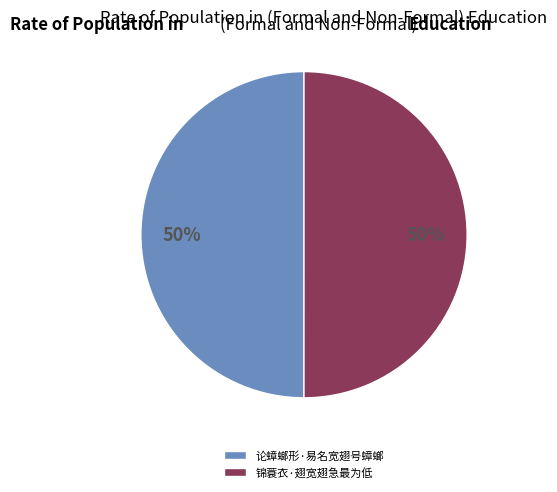

True or false: 锦蓑衣·翅宽翅急最为低 accounts for 50% of the total.

True